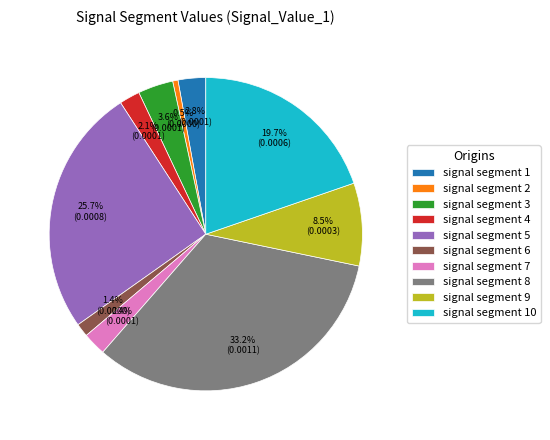

What is the smallest slice in the pie chart?

signal segment 2